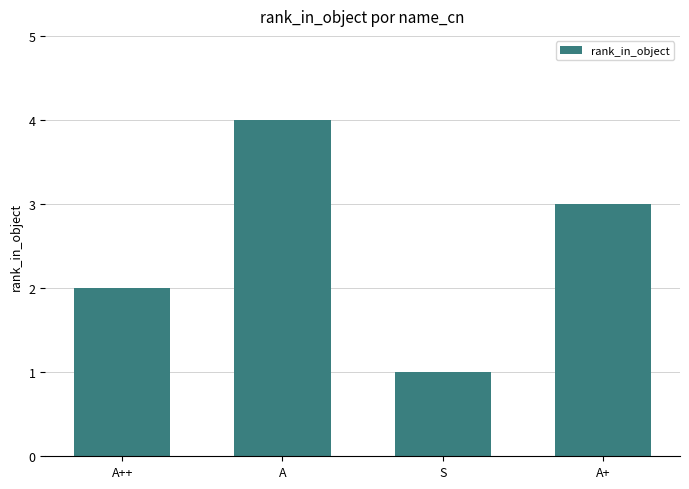

True or false: the data shows 2 at A.

False